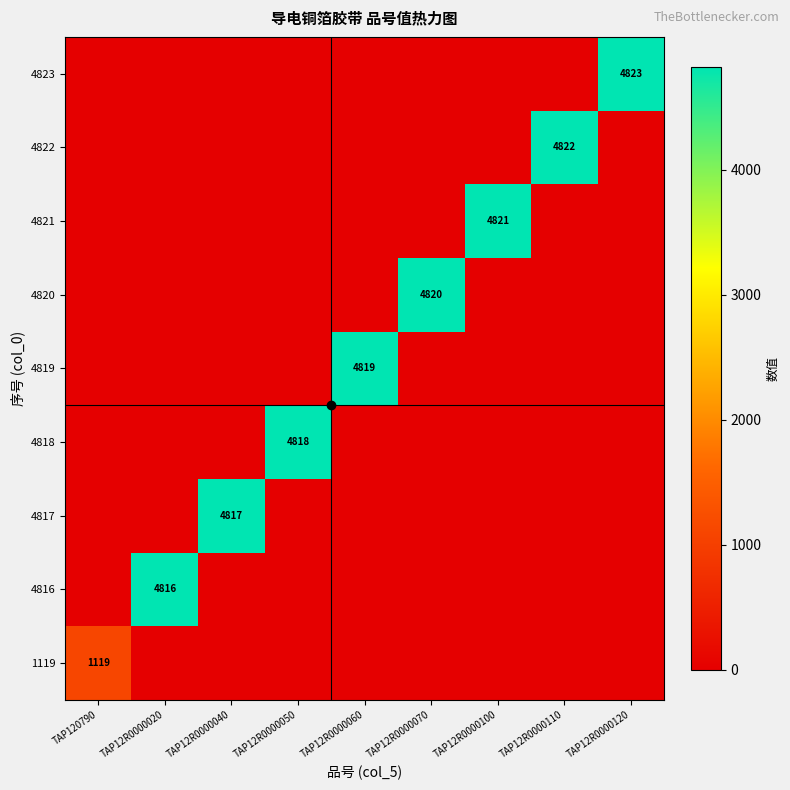

True or false: 4821 has a value of 4821 at TAP12R0000100.

True